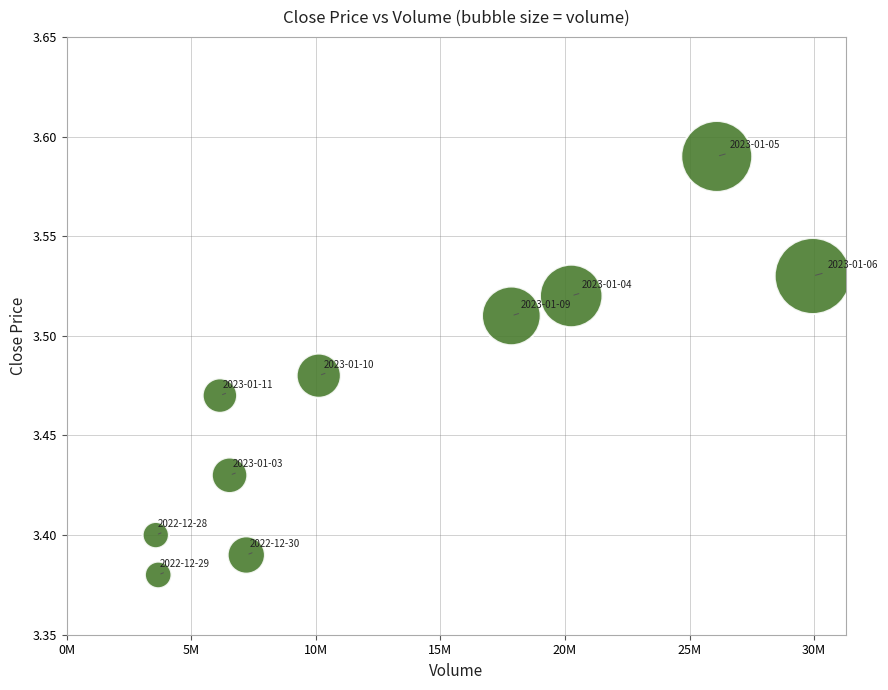

What is the average X value?

13139811.4